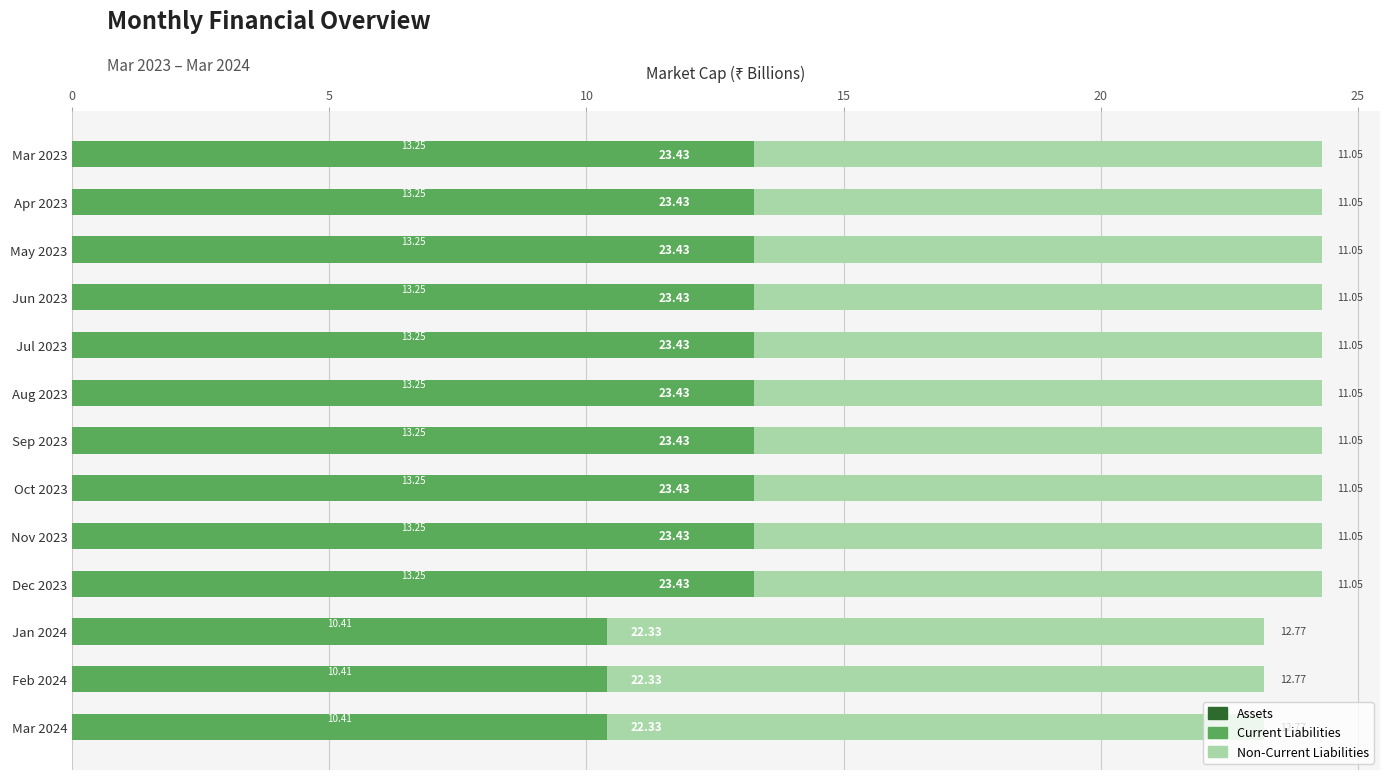

What is the difference between the maximum and minimum values in the Assets series?

1.1